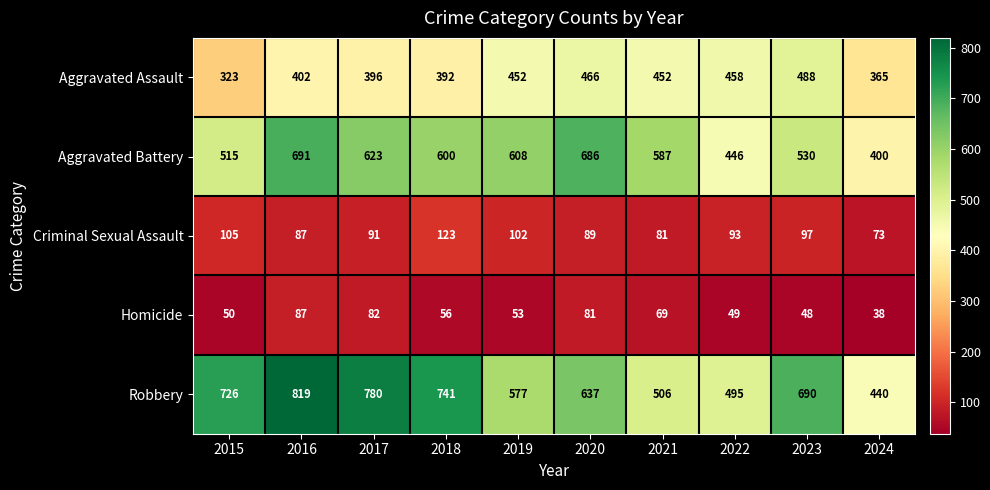

What is the sum of the Aggravated Battery values at 2022 and 2018?

1046